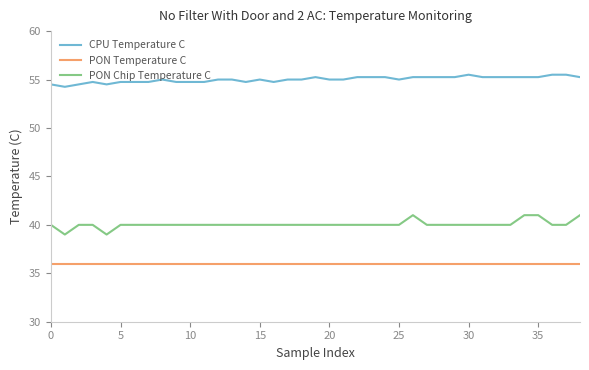

What is the difference between the maximum and minimum values in the PON Chip Temperature C series?

2.0